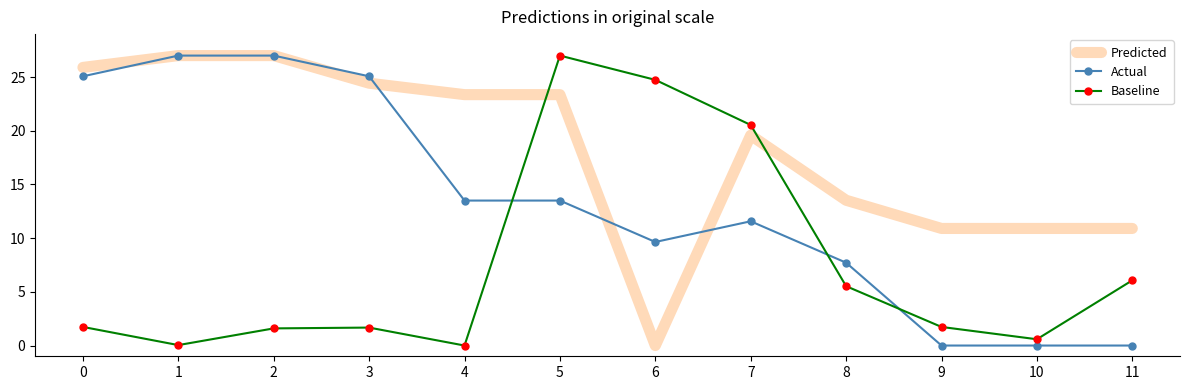

What is the maximum value shown in the chart?

27.0